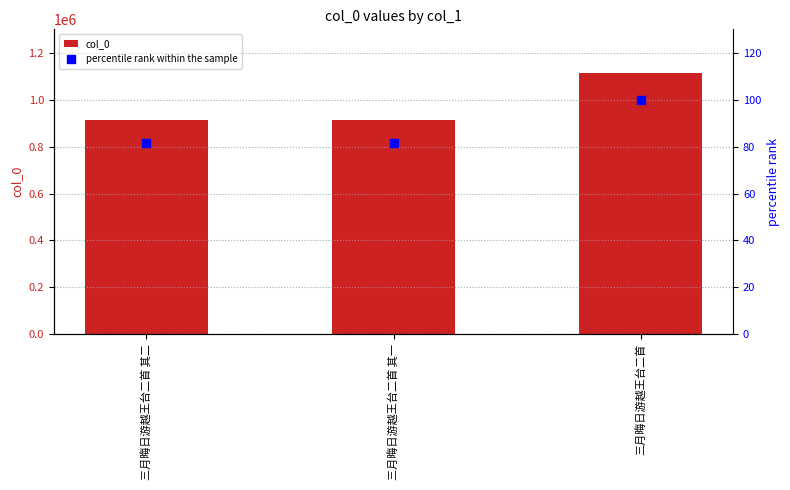

At which category is the sum across all series the highest?

三月晦日游越王台二首